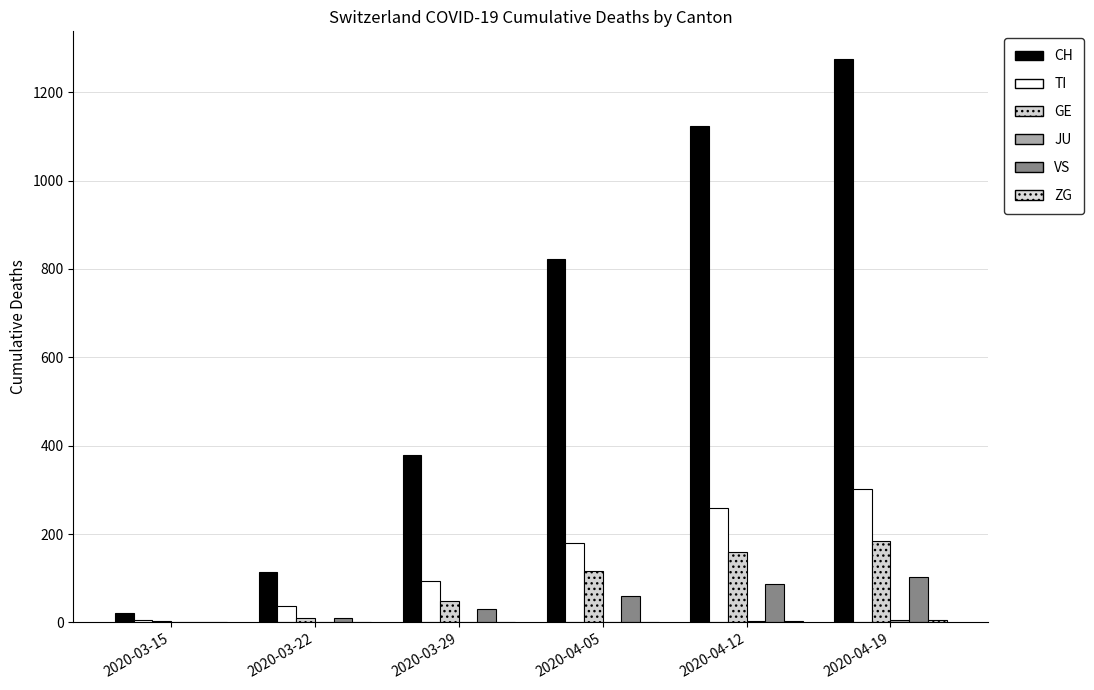

What is the lowest value of the CH series?

22